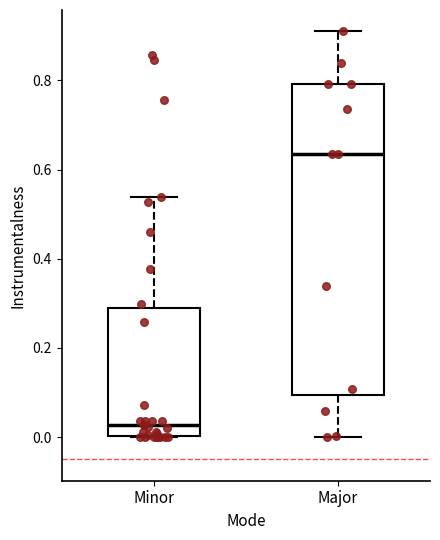

Where does the upper whisker of the box for Minor end on the y-axis? The values are not printed on the chart, so give them approximately, as read against the axis.

0.54